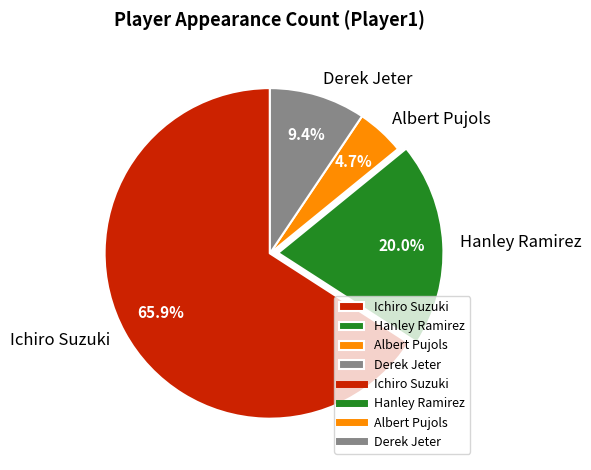

To the nearest percent, what is the combined percentage of Ichiro Suzuki and Albert Pujols?

71%